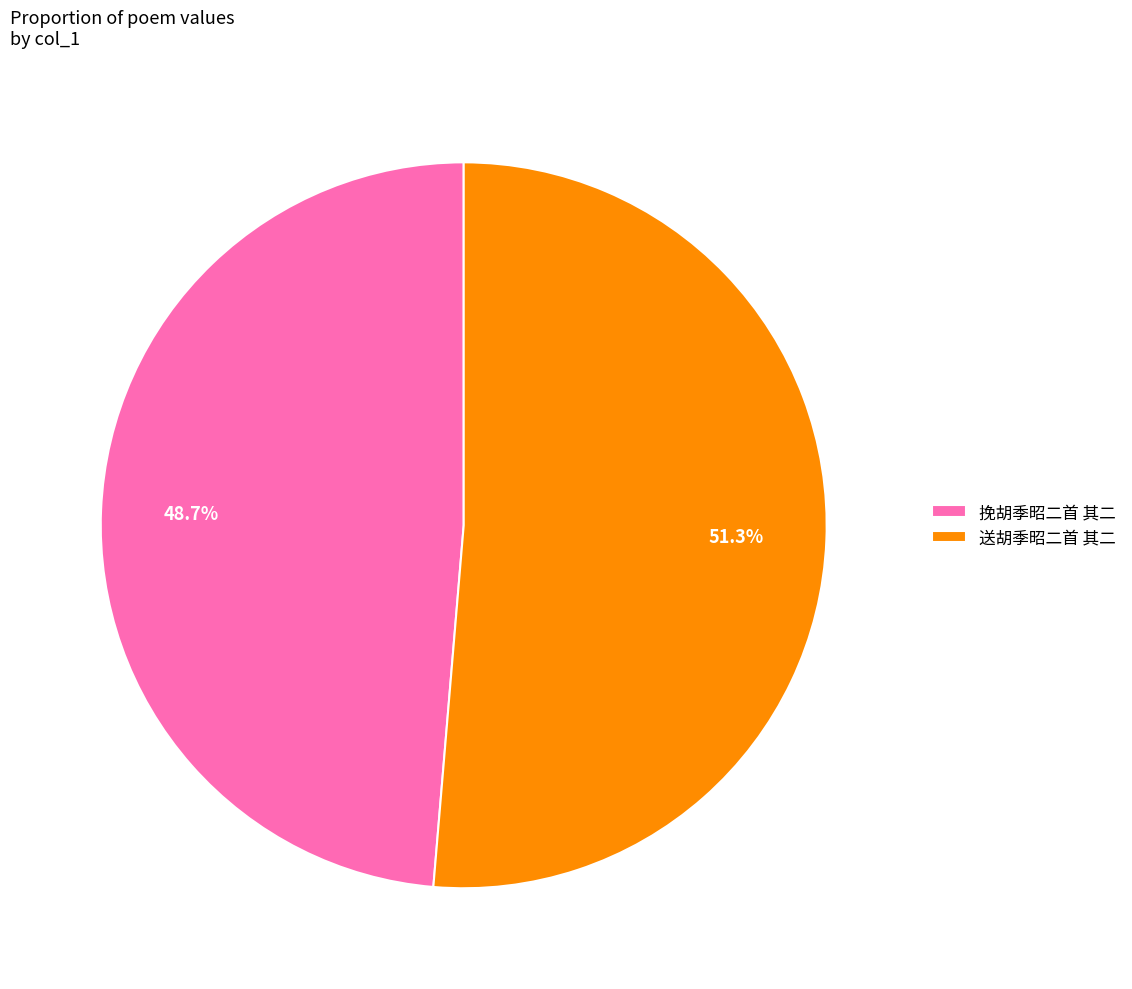

To the nearest percent, what is the difference between the 送胡季昭二首 其二 and 挽胡季昭二首 其二 slice percentages?

3%